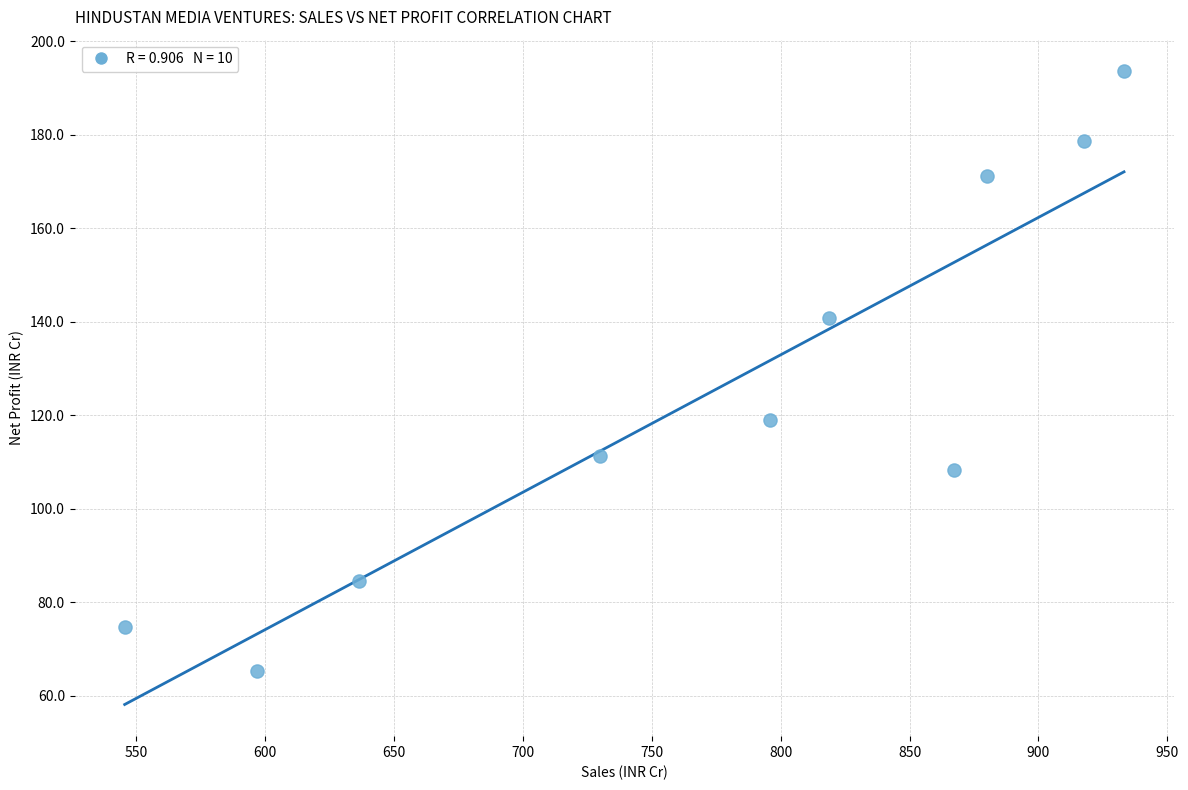

What is the range of X values (max minus min)?

387.8